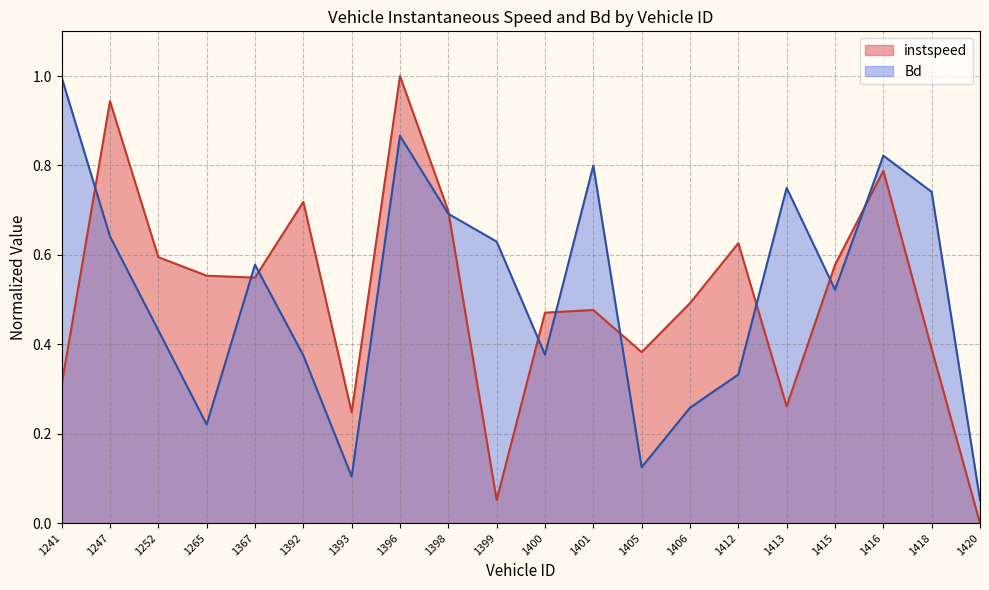

True or false: Bd and instspeed cross at least once.

True